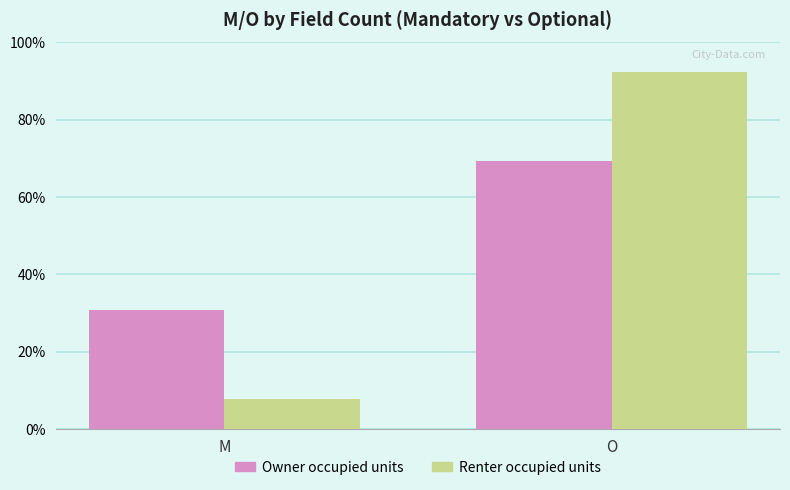

Count the number of data series in this chart.

2